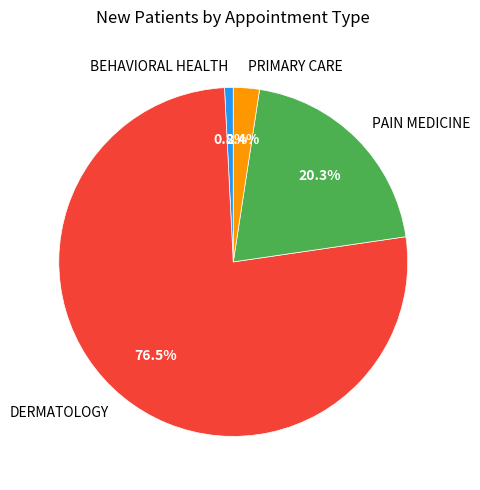

True or false: PAIN MEDICINE accounts for 14% of the total.

False